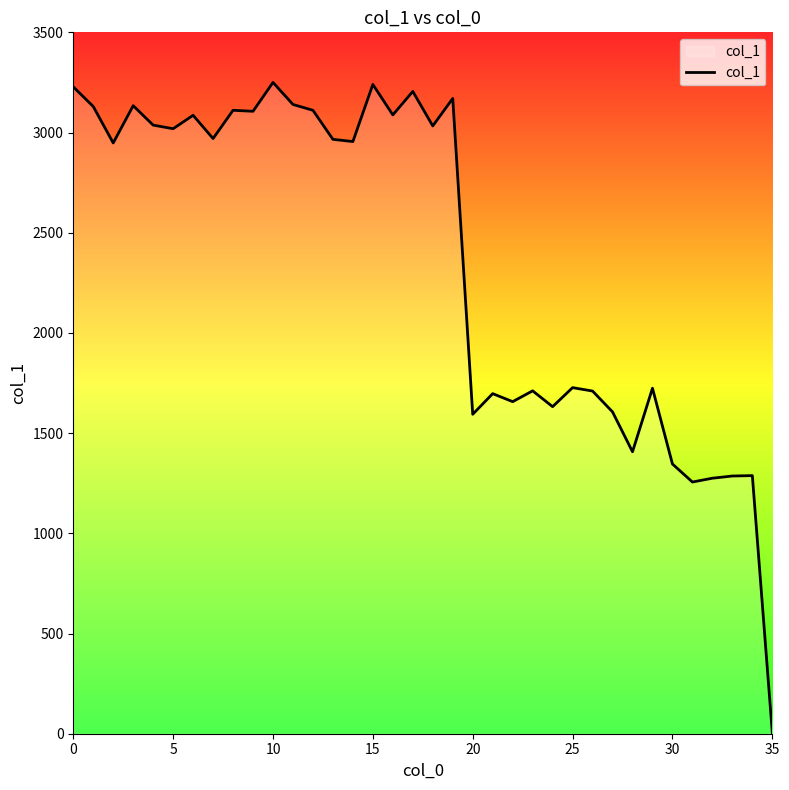

What is the greatest value displayed?

3250